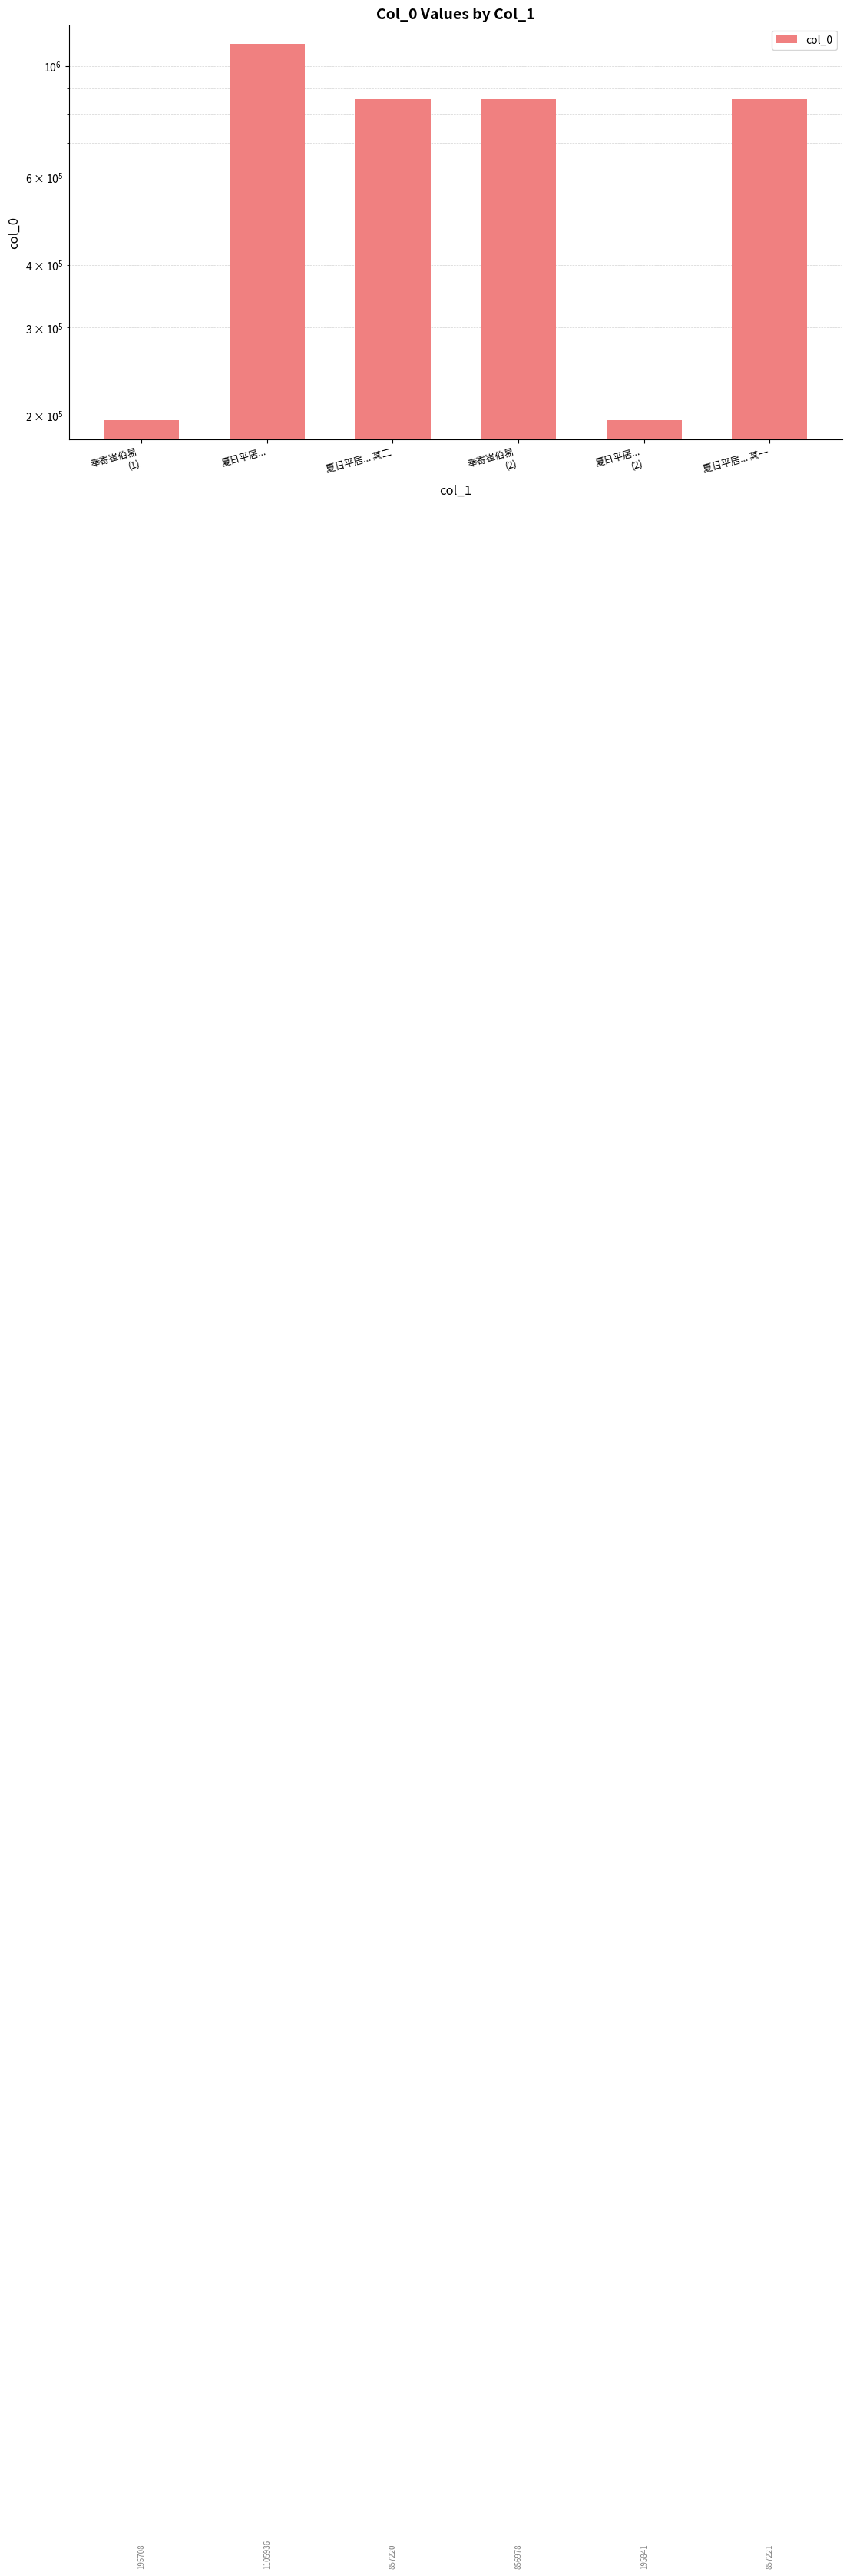

Which category has the lowest value across all series?

奉寄崔伯易
(1)